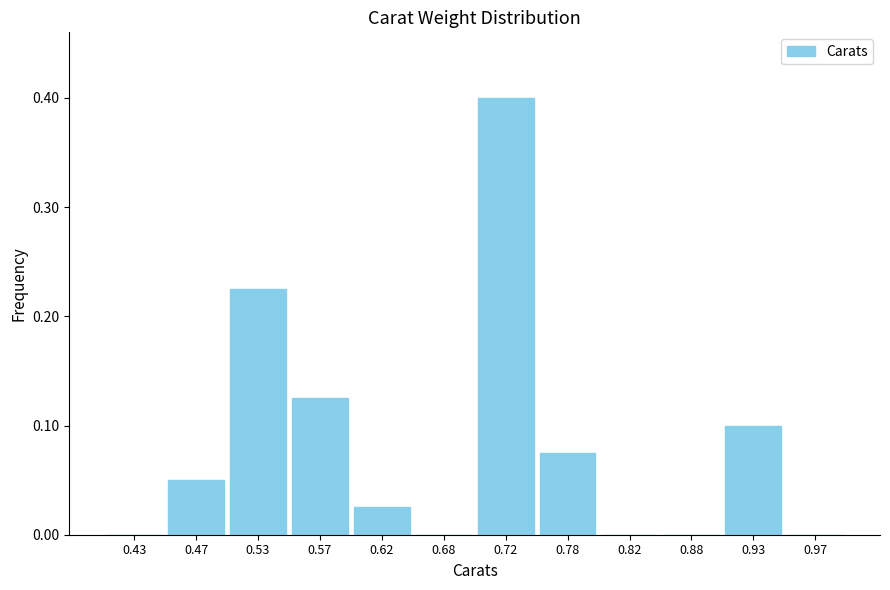

Between 0.47 and 0.43, which is larger?

0.47